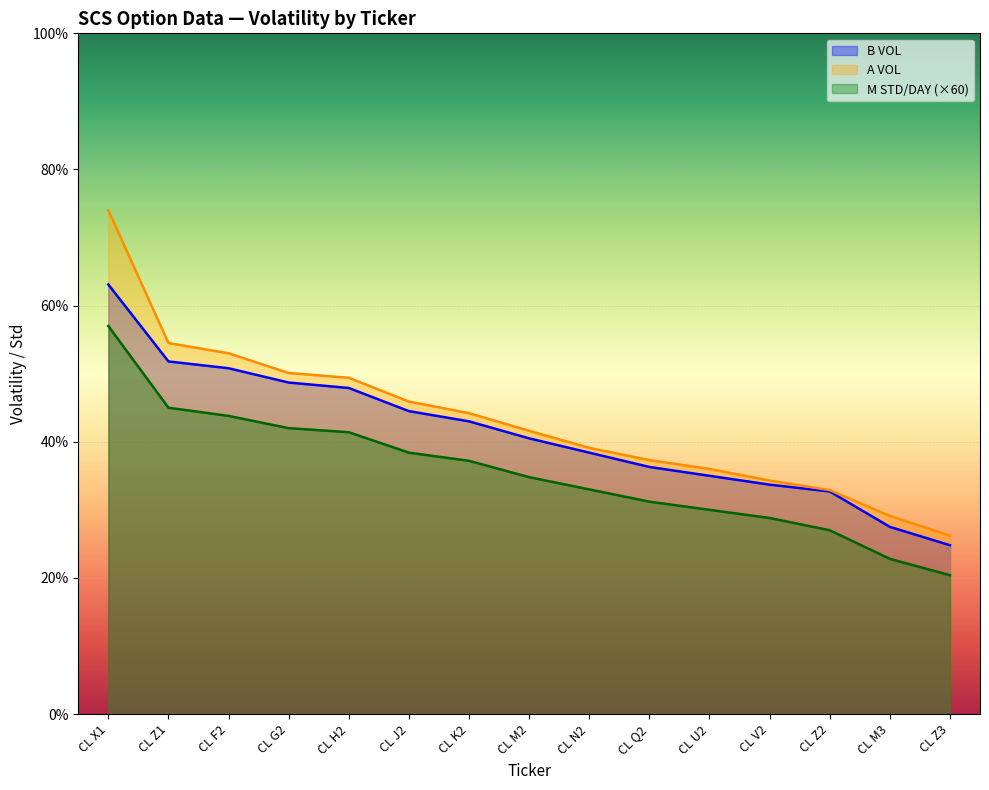

How many distinct data groups are displayed?

3